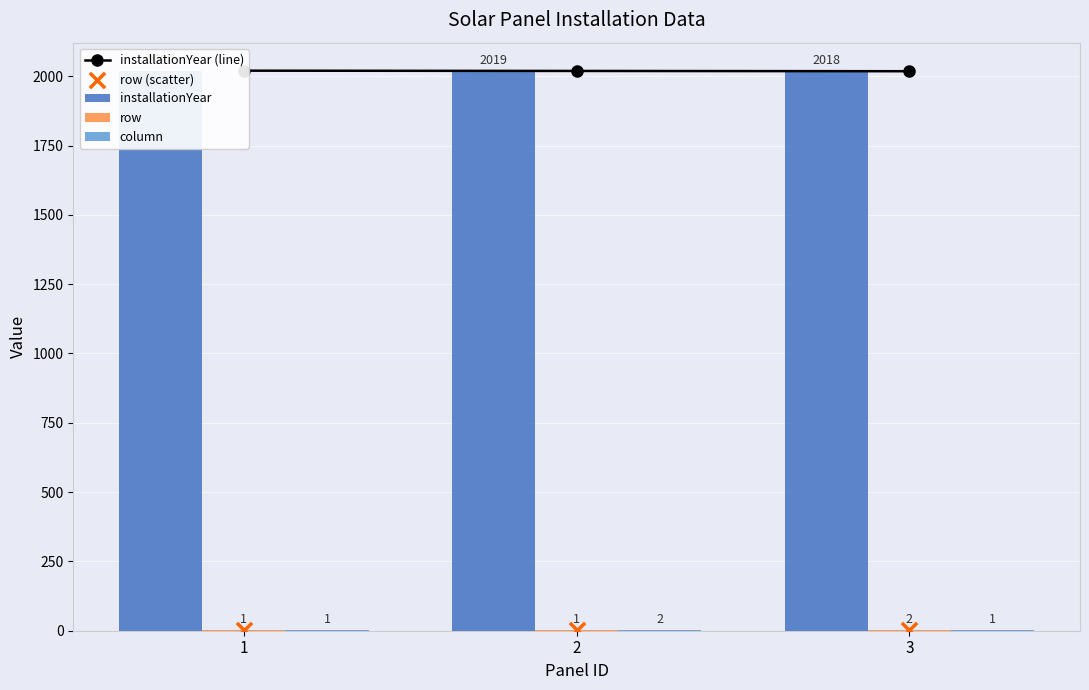

What are all the series names shown in the legend?

installationYear (line), installationYear, row, column, row (scatter)